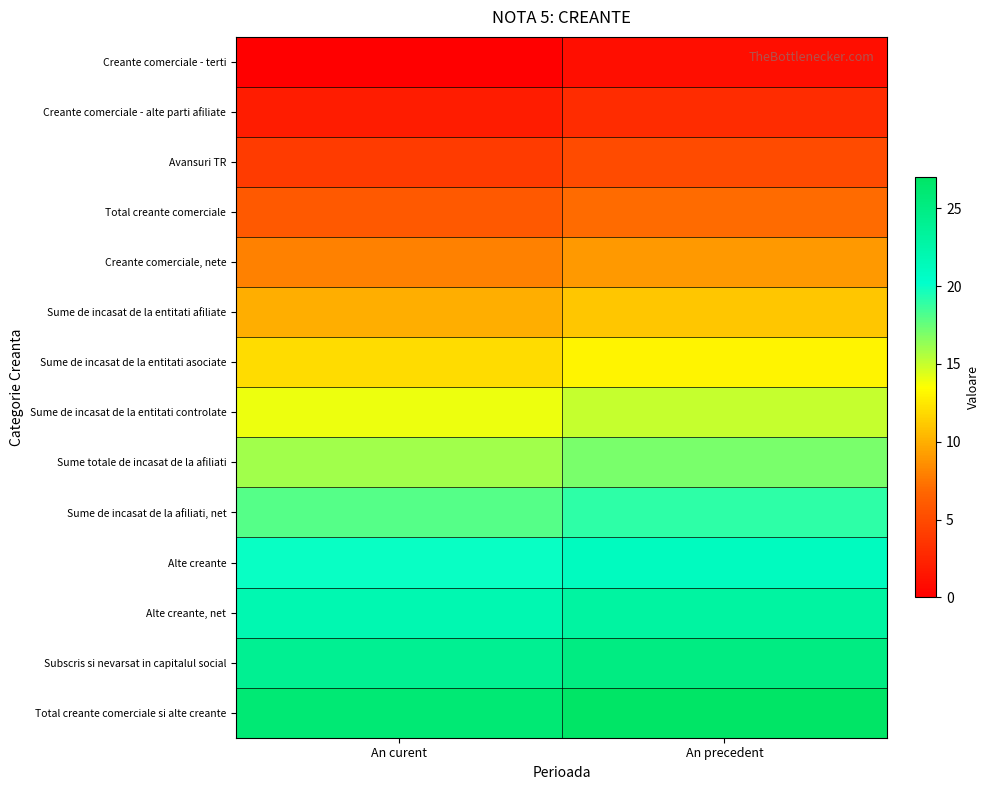

At how many categories does at least one series exceed 11?

2